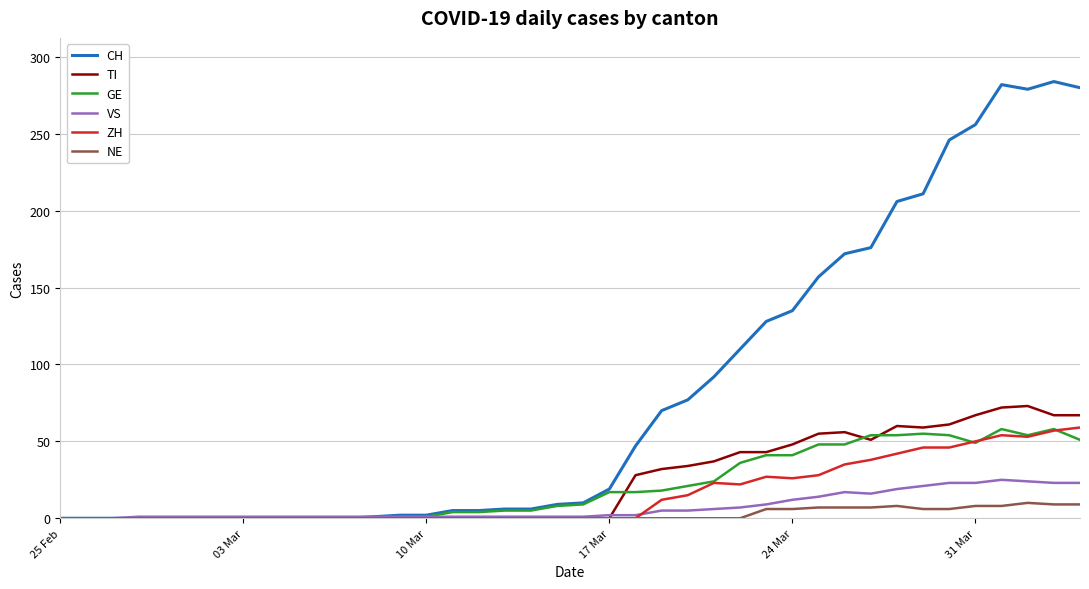

True or false: NE has more than 0 points higher than both neighbors.

True